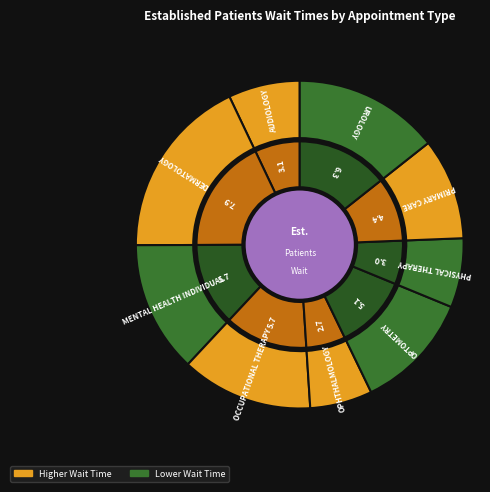

Does any single category account for the majority?

No